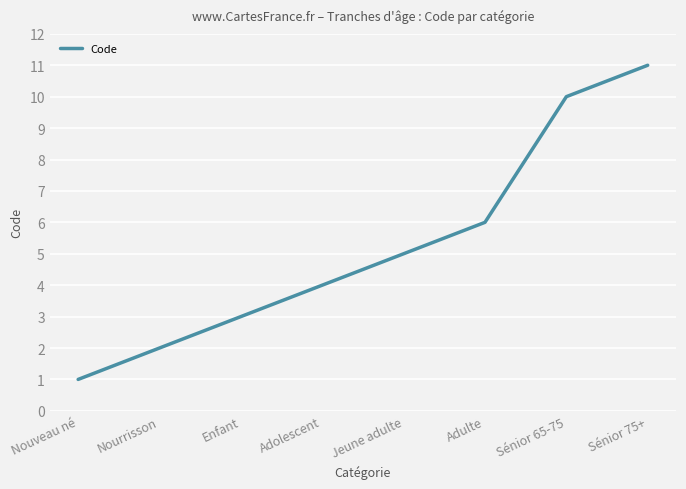

Reading left to right, extract all data points from this chart.

Nouveau né=1	Nourrisson=2	Enfant=3	Adolescent=4	Jeune adulte=5	Adulte=6	Sénior 65-75=10	Sénior 75+=11